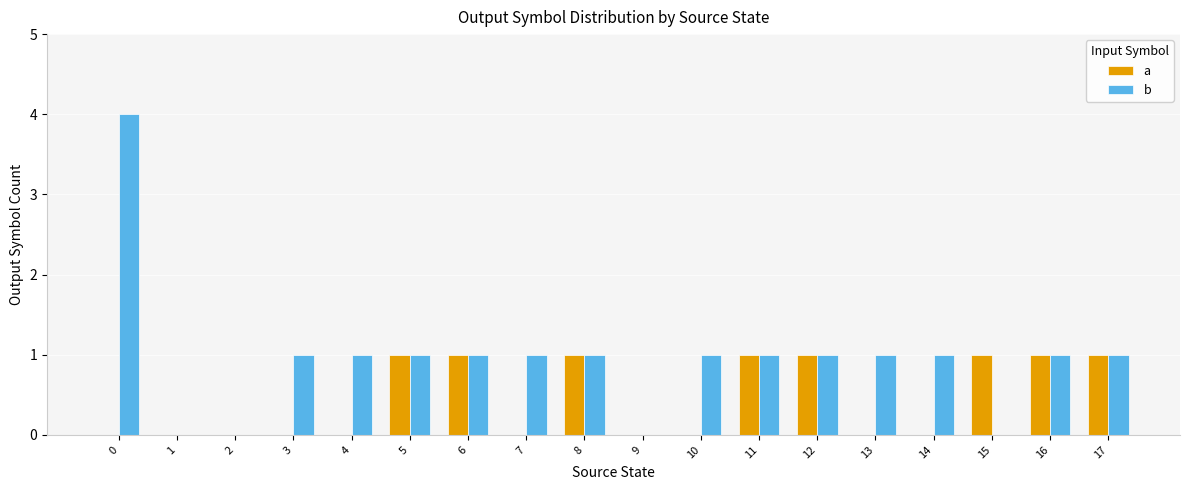

The b series shows 2 at 2. True or false?

False